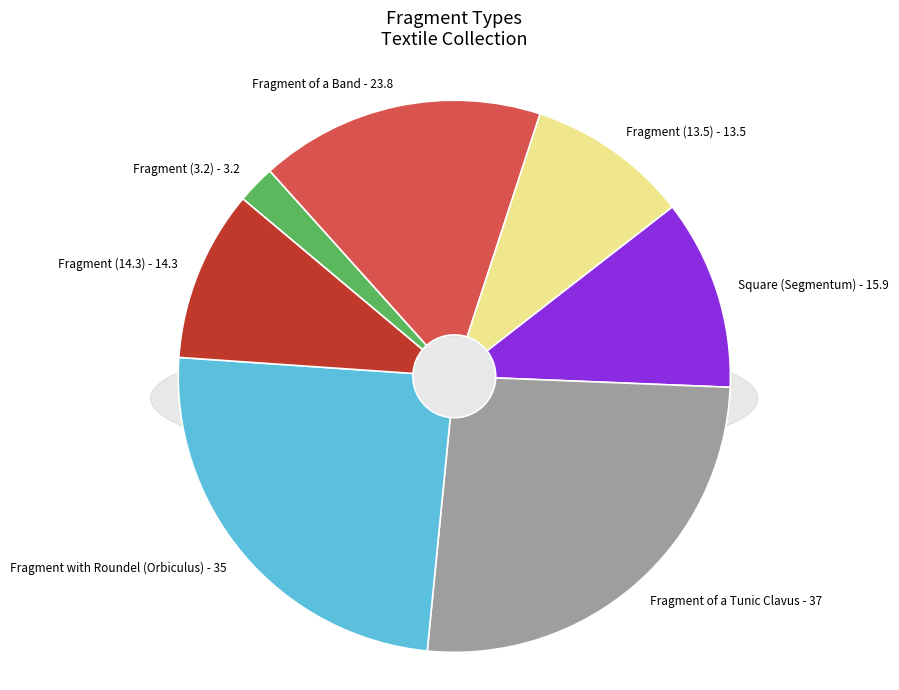

Count the number of slices in the pie.

7